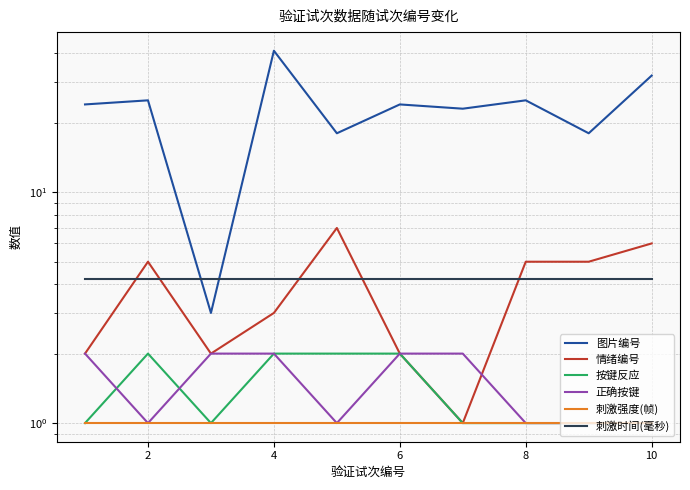

At 4, list the series in order from smallest to largest.

刺激强度(帧), 按键反应, 正确按键, 情绪编号, 刺激时间(毫秒), 图片编号